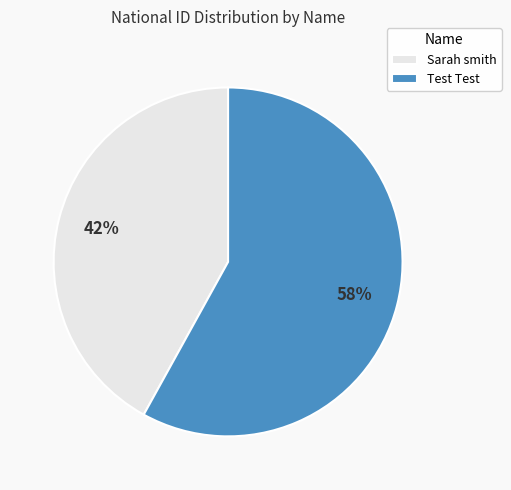

How many segments does this pie chart have?

2